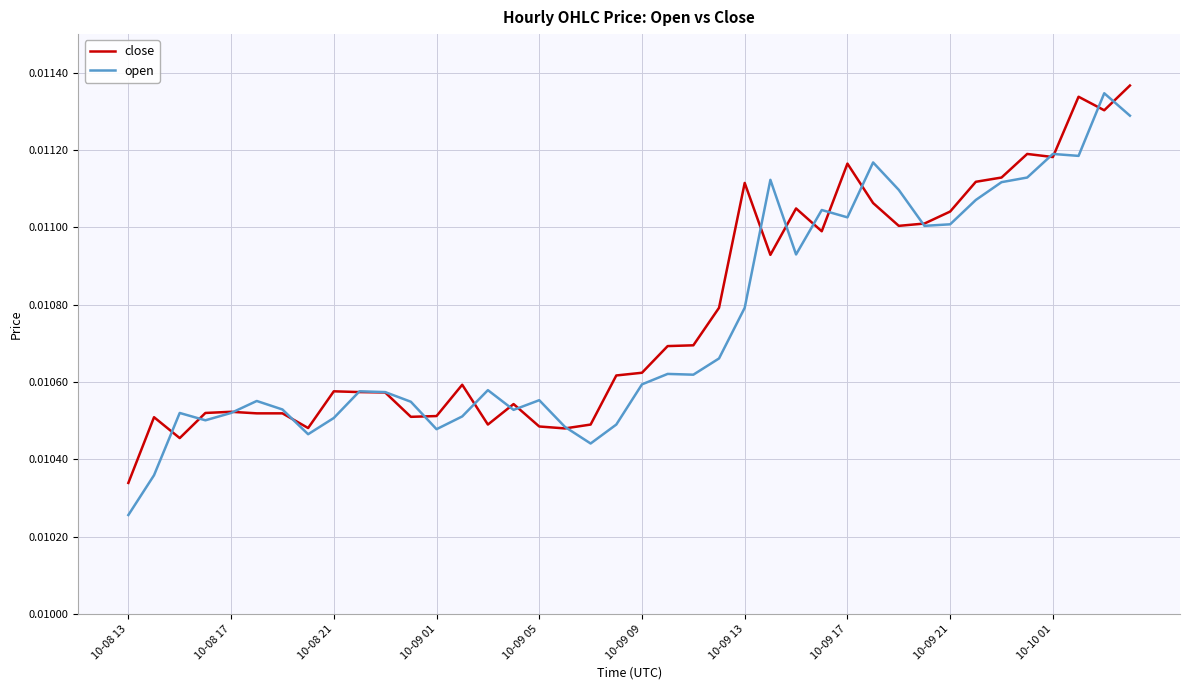

Does the chart have visible grid lines?

Yes